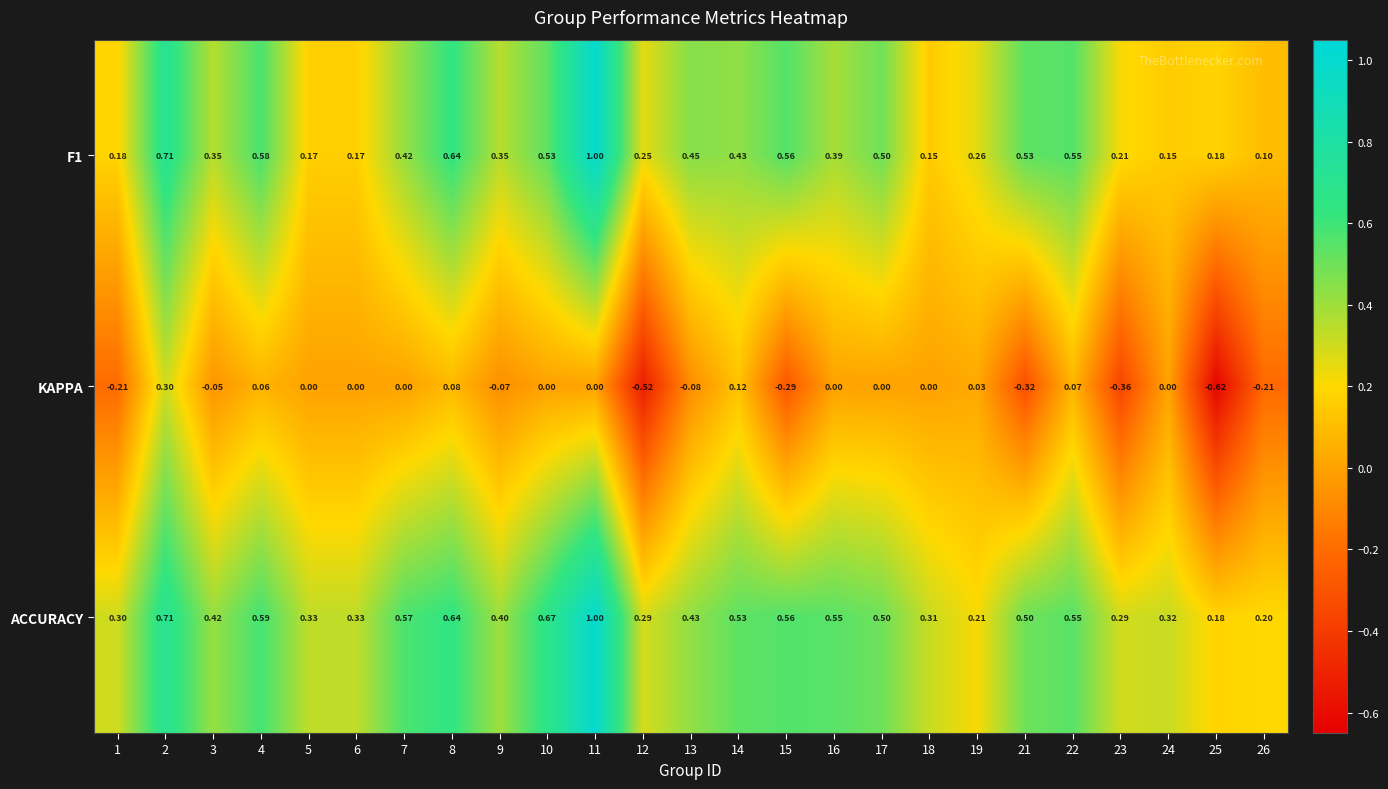

Which series changed the most between 3 and 12?

KAPPA